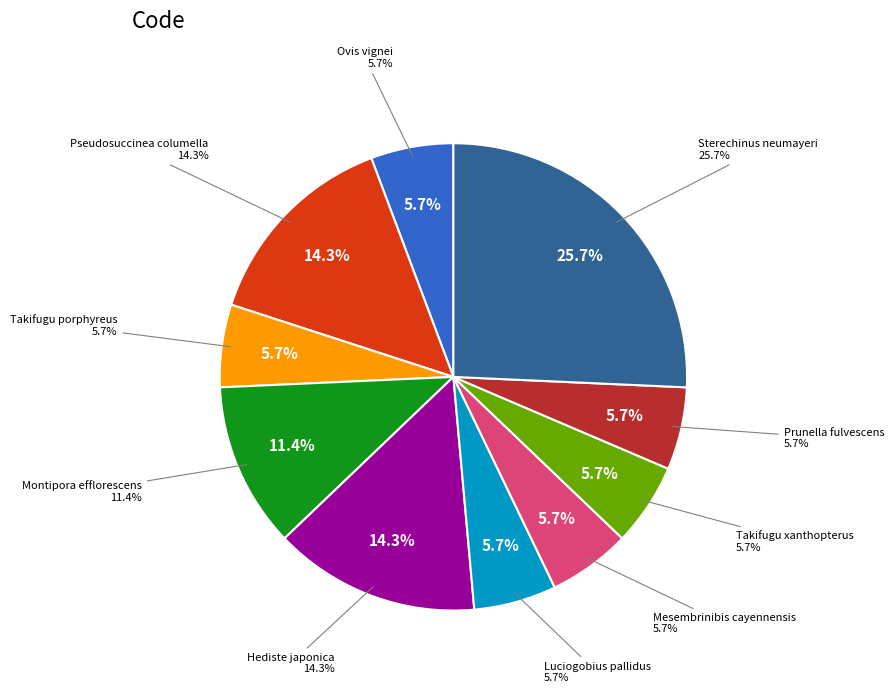

What percentage is NOT represented by Takifugu porphyreus?

94.3%